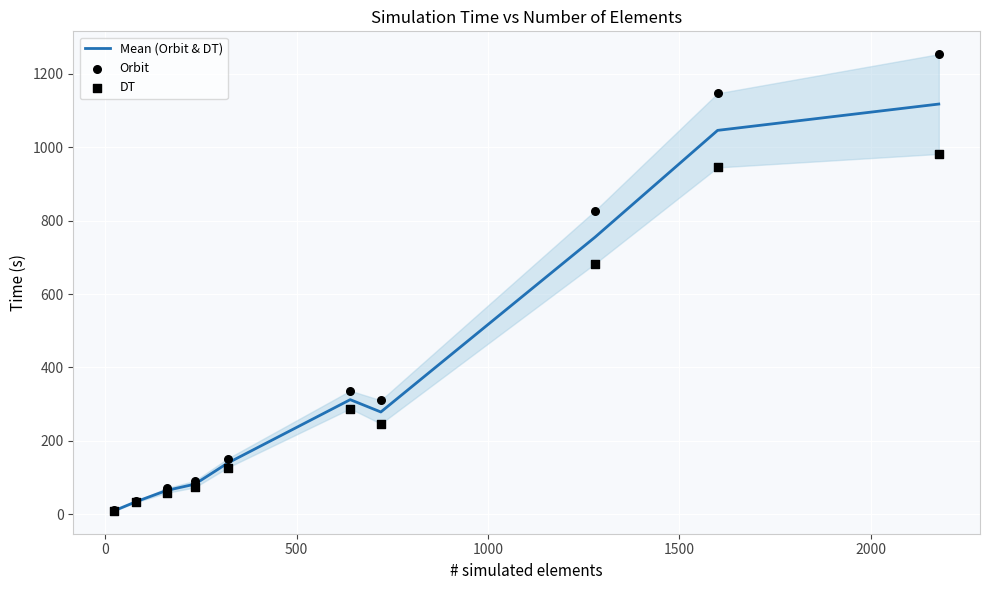

Which series has the largest total across all categories?

Orbit